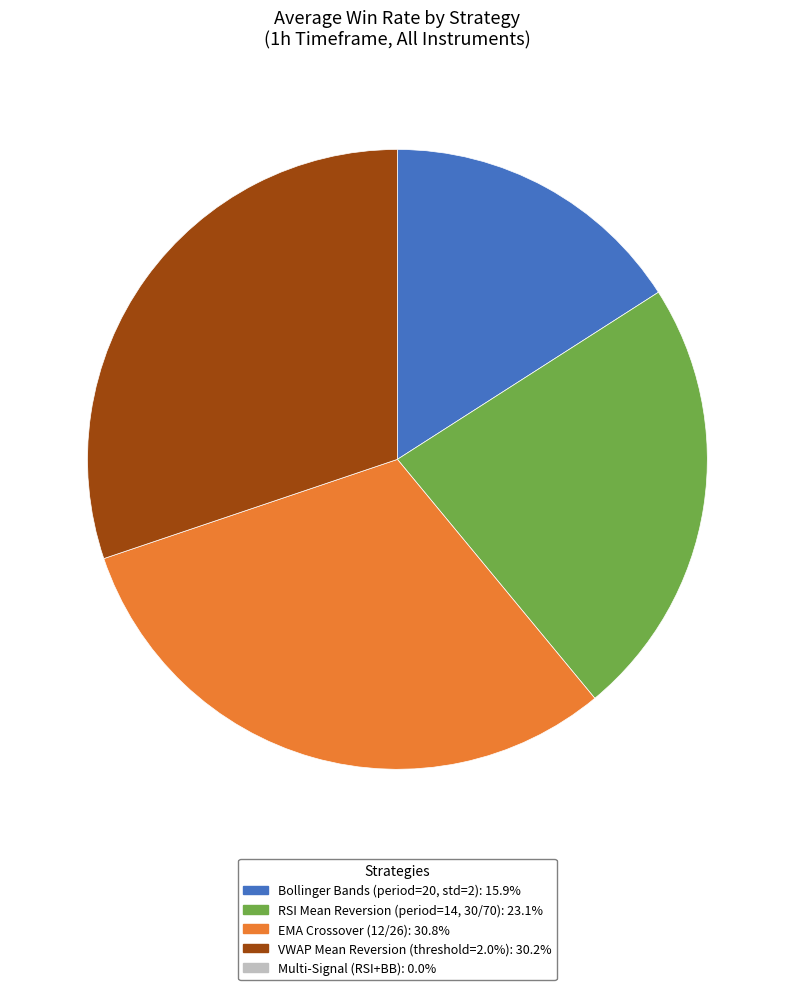

Is there any slice that represents more than half of the pie?

No